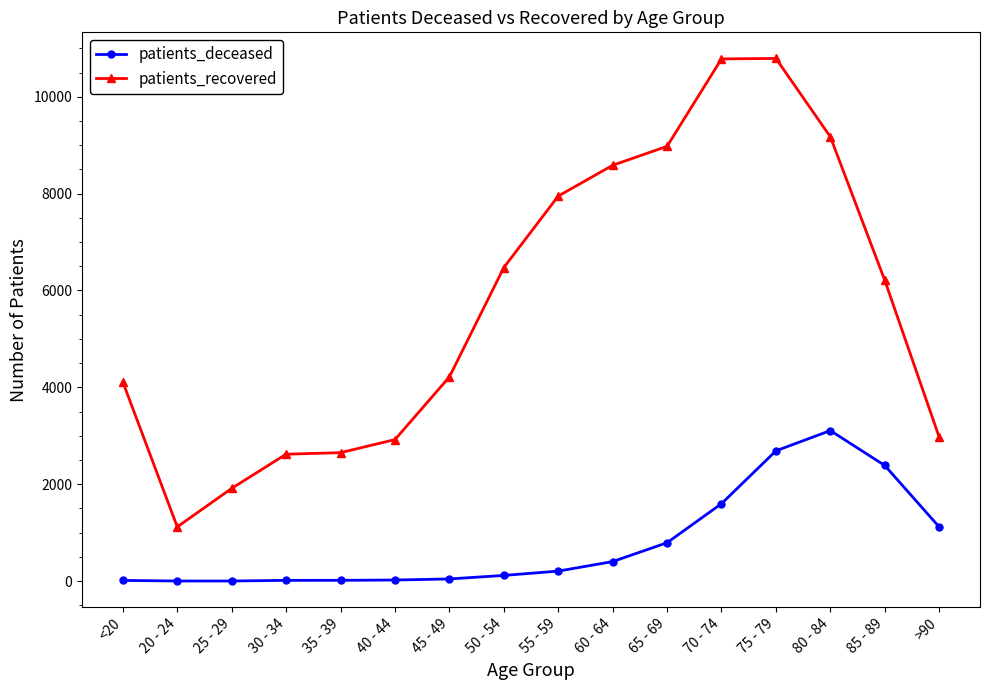

At which category does patients_recovered reach its first local valley?

20 - 24